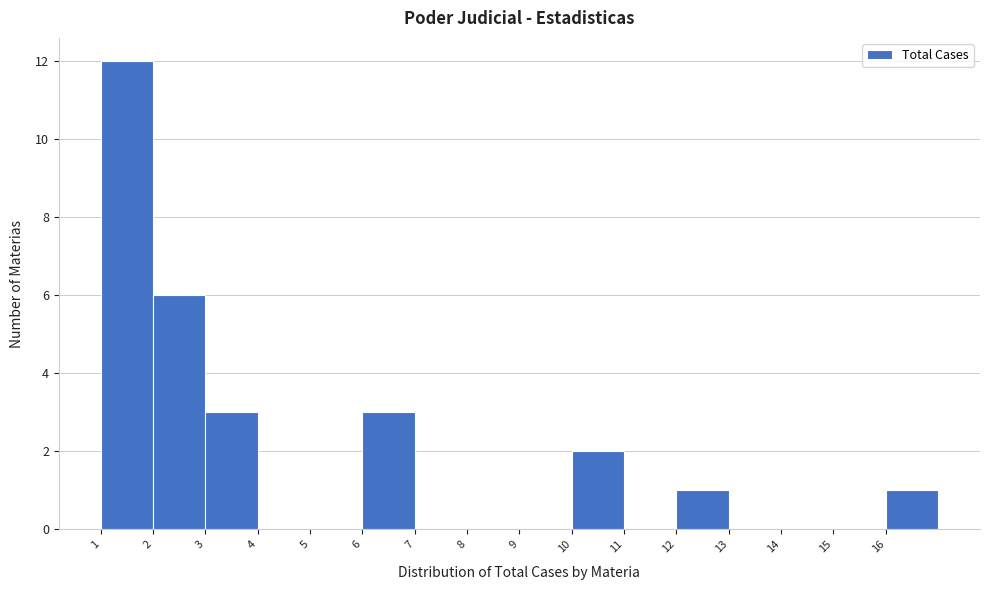

How tall is the bar that spans 10 to 11 on the x-axis? The values are not printed on the chart, so give them approximately, as read against the axis.

2